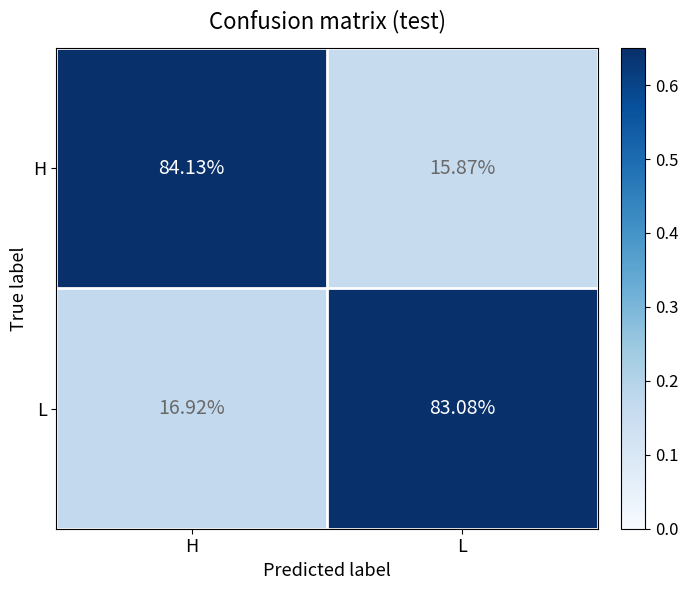

Where does the L series first go above 83?

L